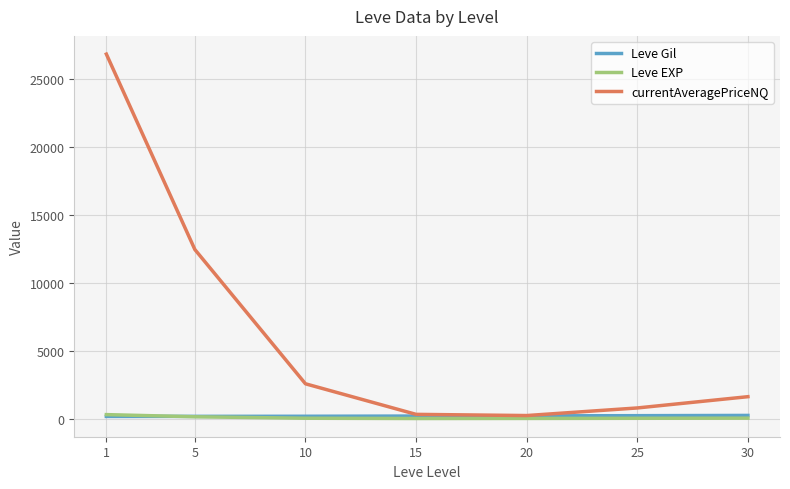

What is the maximum value shown in the chart?

26830.2